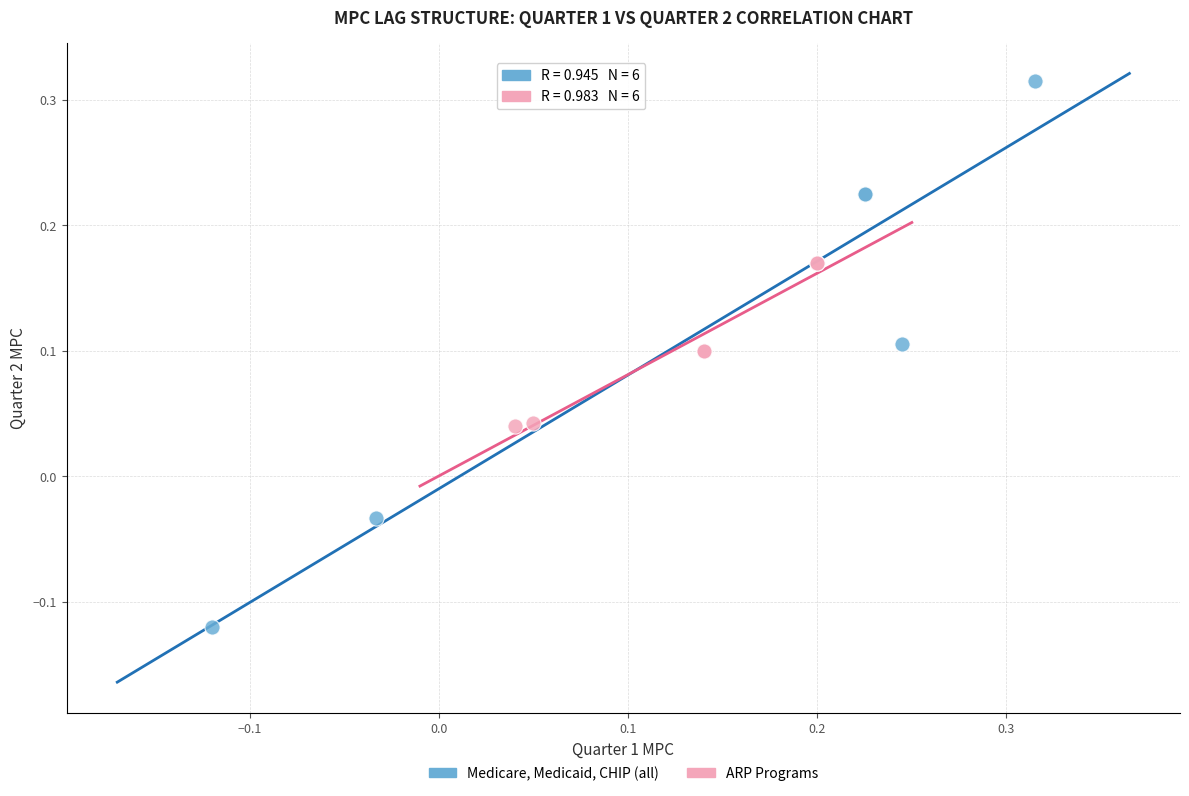

Which series contains the lowest Y value?

Medicare, Medicaid, CHIP (all)